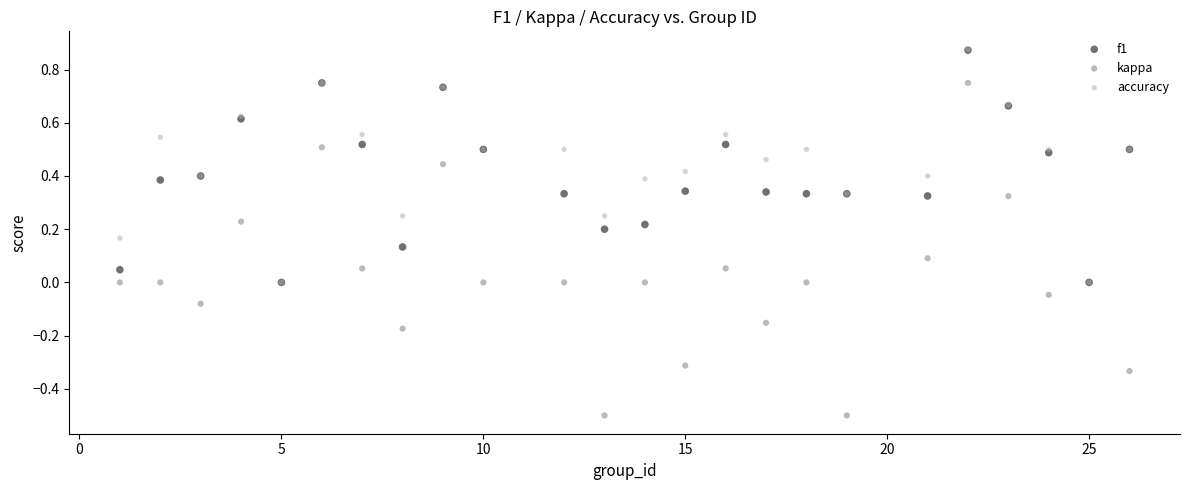

Which series reaches the minimum Y coordinate?

kappa